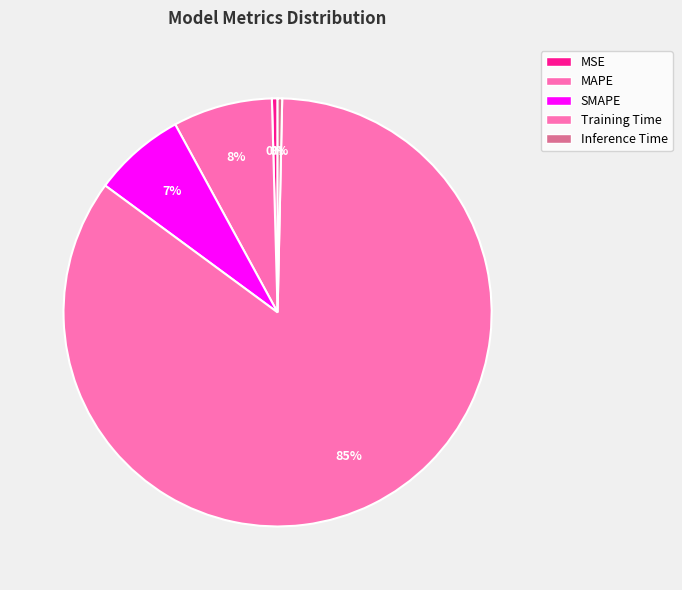

To the nearest percent, what portion does Training Time represent?

85%